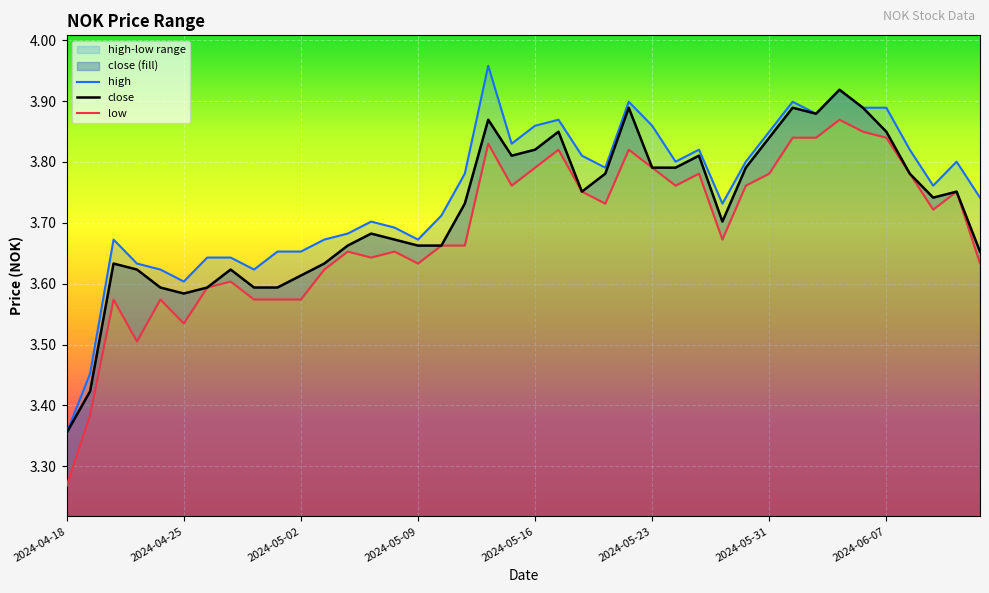

Rank the series by their maximum value, from lowest to highest.

low, close, high